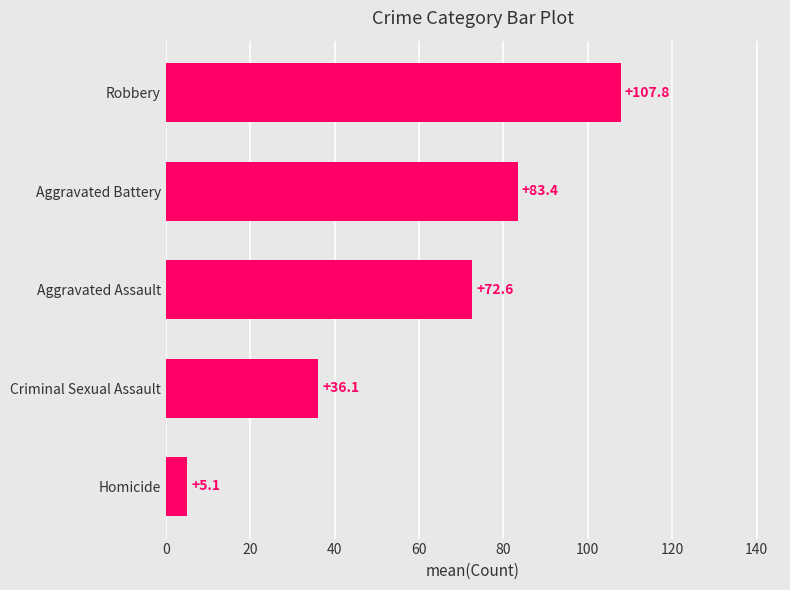

List the labels in order of value, smallest first.

Homicide, Criminal Sexual Assault, Aggravated Assault, Aggravated Battery, Robbery